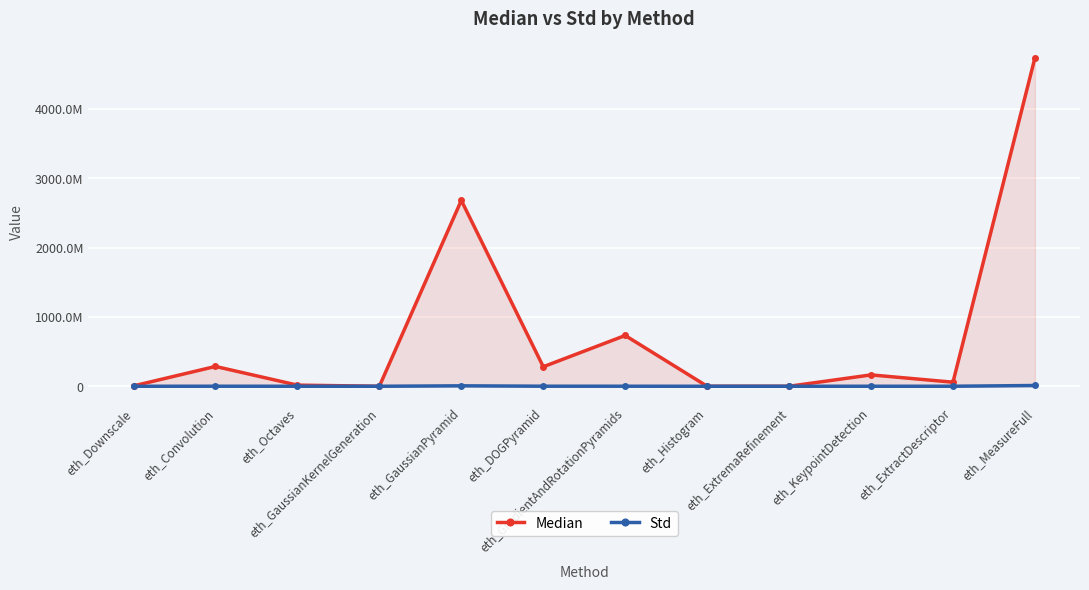

True or false: Median and Std intersect in this chart.

False